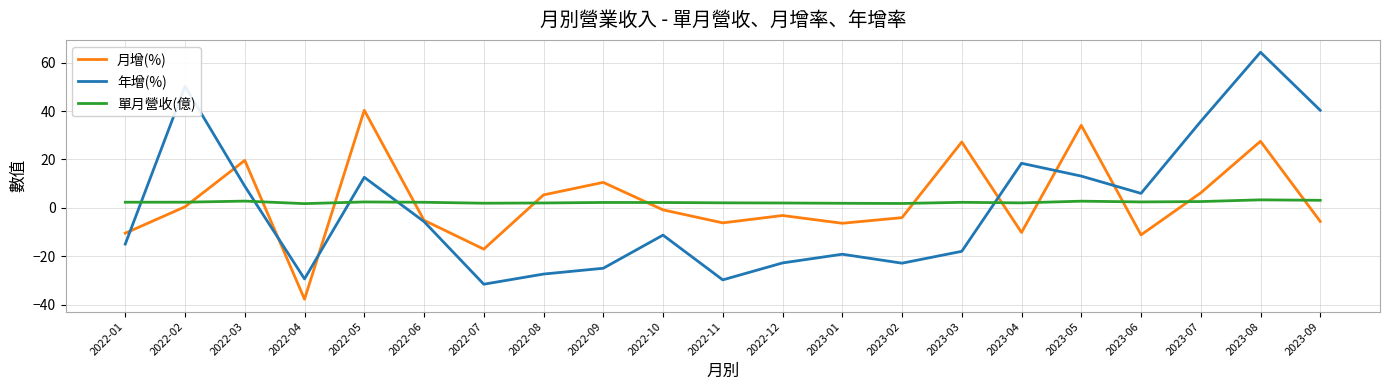

After their last crossing, which series has the higher values: 年增(%) or 月增(%)?

年增(%)